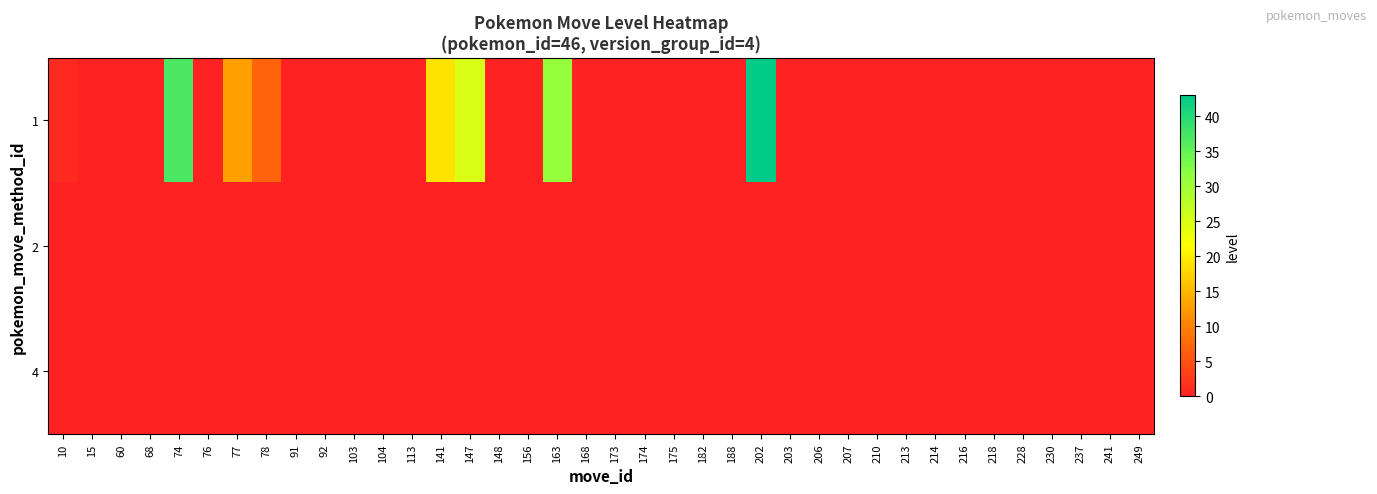

Reading left to right, list all the values displayed in this chart.

1: 10=1	15=0	60=0	68=0	74=37	76=0	77=13	78=7	91=0	92=0	103=0	104=0	113=0	141=19	147=25	148=0	156=0	163=31	168=0	173=0	174=0	175=0	182=0	188=0	202=43	203=0	206=0	207=0	210=0	213=0	214=0	216=0	218=0	228=0	230=0	237=0	241=0	249=0
2: 10=0	15=0	60=0	68=0	74=0	76=0	77=0	78=0	91=0	92=0	103=0	104=0	113=0	141=0	147=0	148=0	156=0	163=0	168=0	173=0	174=0	175=0	182=0	188=0	202=0	203=0	206=0	207=0	210=0	213=0	214=0	216=0	218=0	228=0	230=0	237=0	241=0	249=0
4: 10=0	15=0	60=0	68=0	74=0	76=0	77=0	78=0	91=0	92=0	103=0	104=0	113=0	141=0	147=0	148=0	156=0	163=0	168=0	173=0	174=0	175=0	182=0	188=0	202=0	203=0	206=0	207=0	210=0	213=0	214=0	216=0	218=0	228=0	230=0	237=0	241=0	249=0